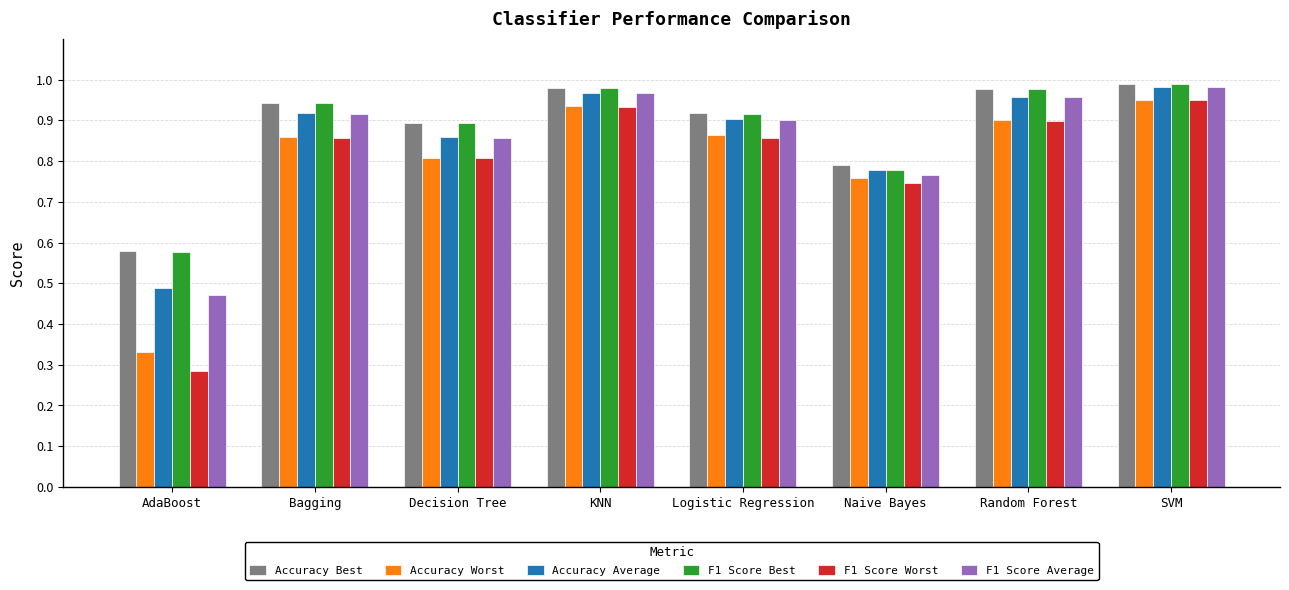

Is the value of Accuracy Best at Bagging greater than the value of F1 Score Worst at AdaBoost?

Yes